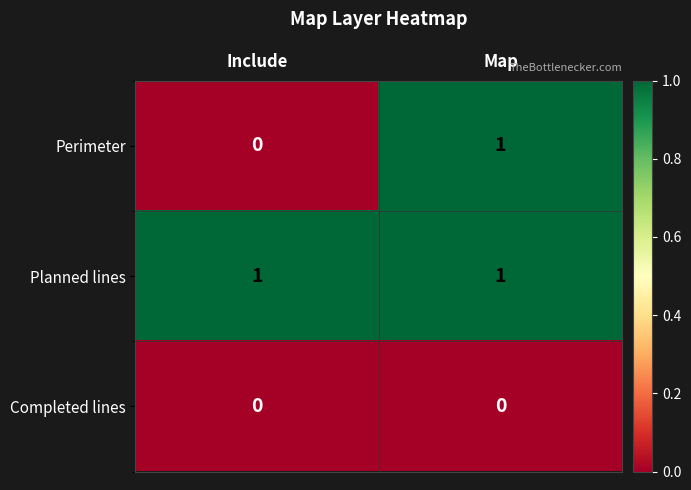

How many series are shown in this chart?

3